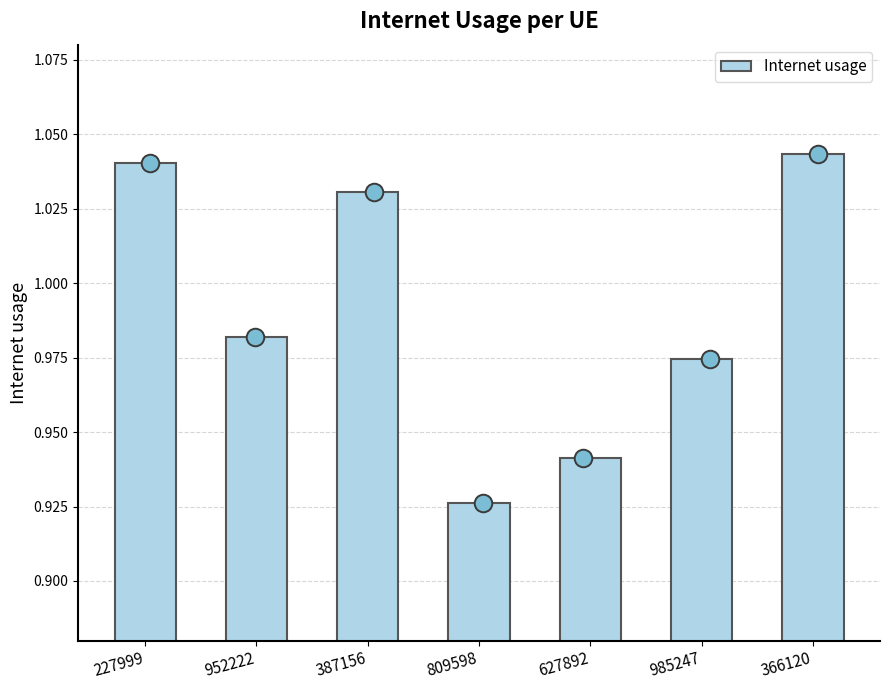

What is the change in value from 952222 to 366120?

+0.1